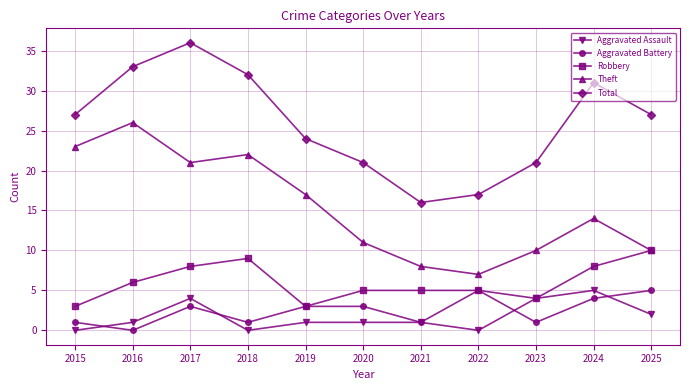

What are all the series names shown in the legend?

Aggravated Assault, Aggravated Battery, Robbery, Theft, Total